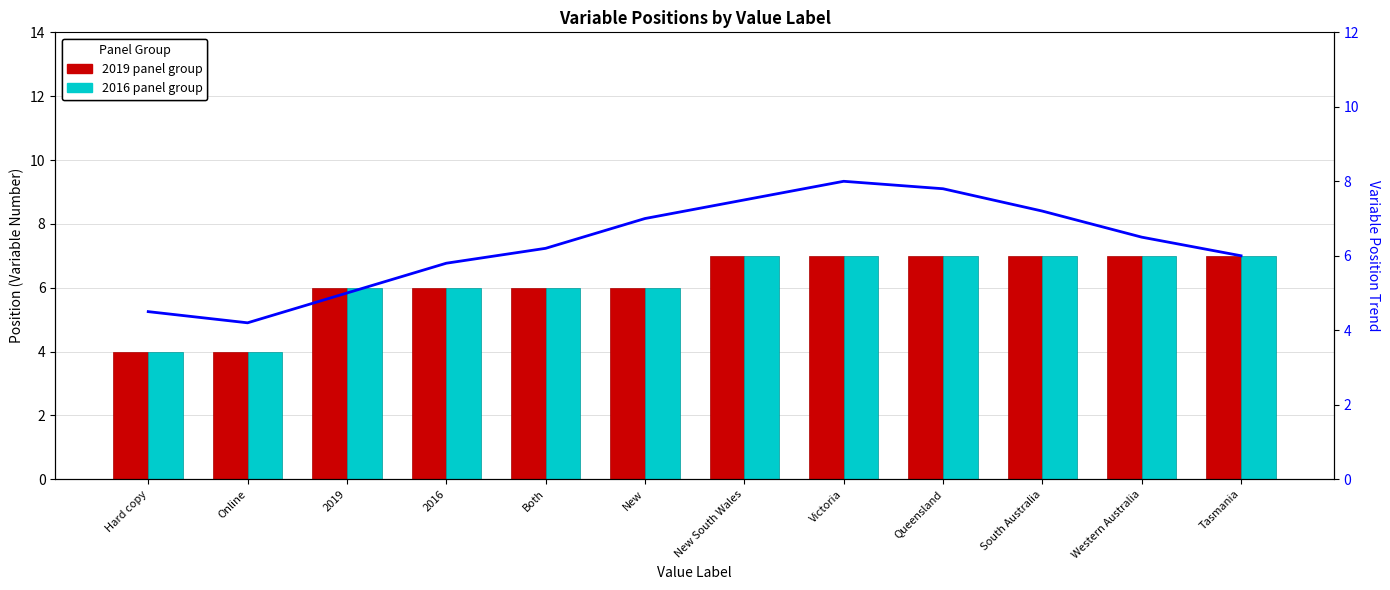

What is the average value of the 2019 panel group series?

6.2